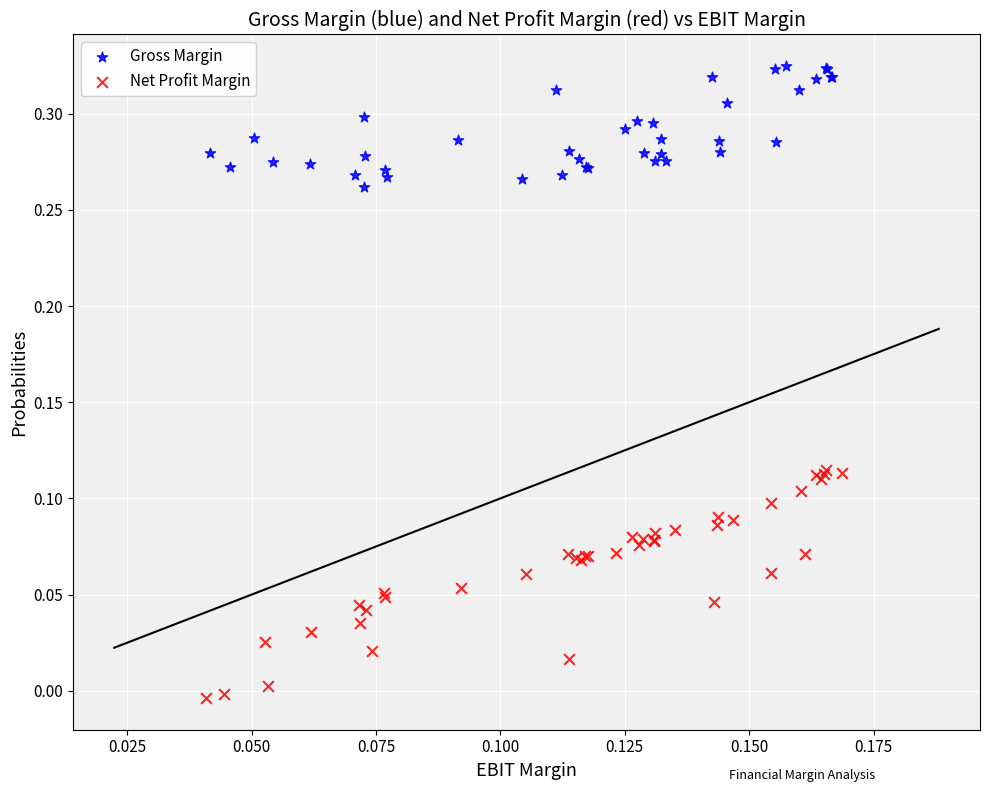

Which series reaches the minimum Y coordinate?

Net Profit Margin